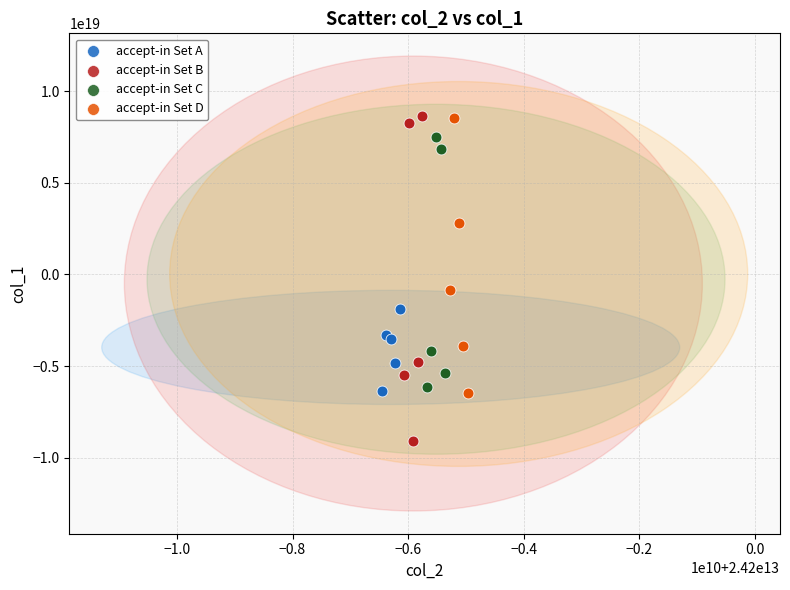

Which series reaches the minimum Y coordinate?

accept-in Set B